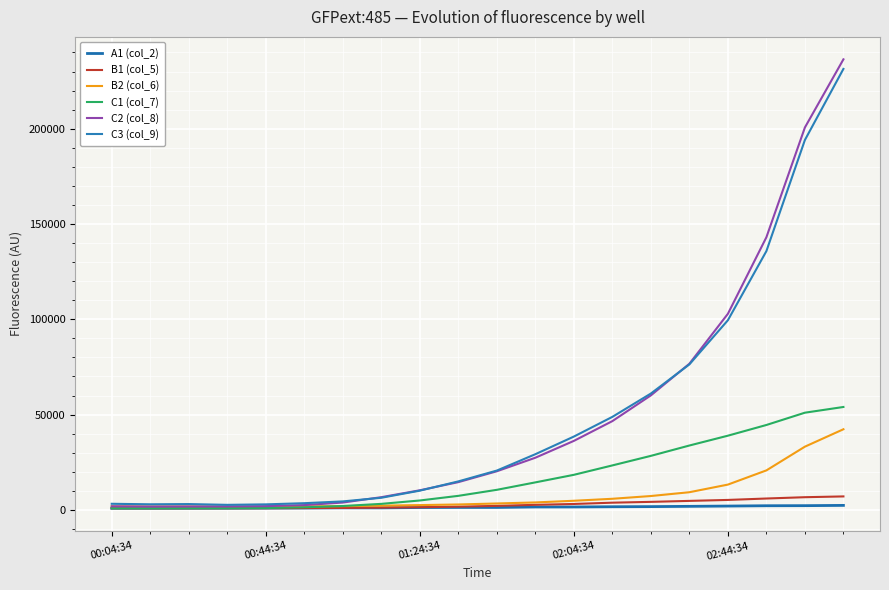

What is the highest value of the C3 (col_9) series?

231360